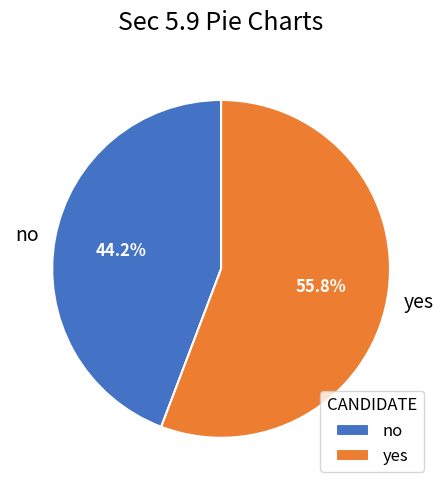

Rank the categories by value from lowest to highest.

no, yes